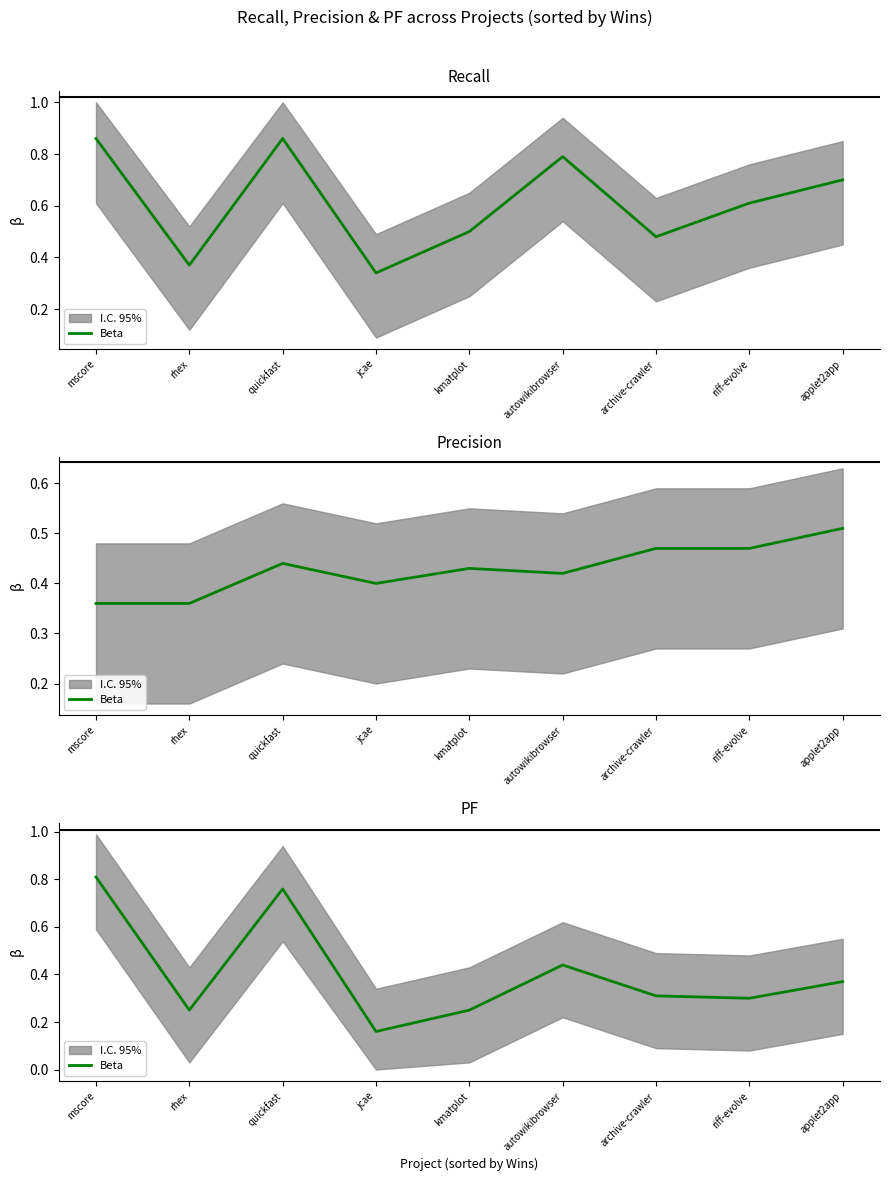

Which has a higher value, quickfast or archive-crawler?

quickfast